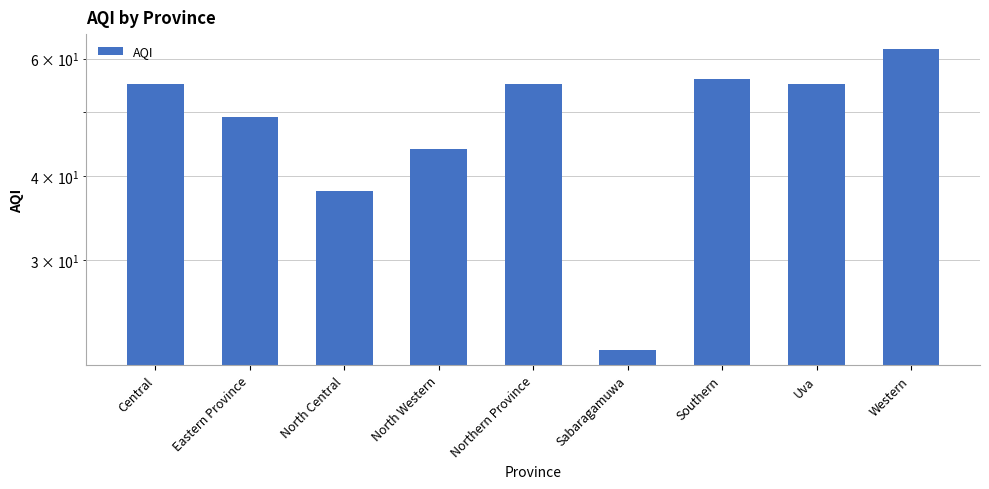

The value at Northern Province is 55. True or false?

True